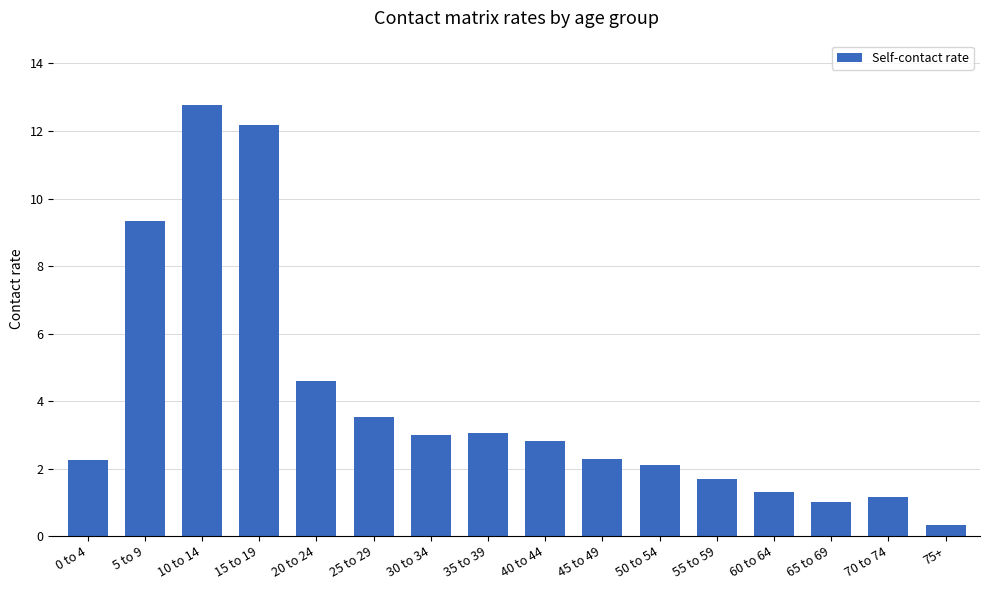

Which category has the lowest value across all series?

75+